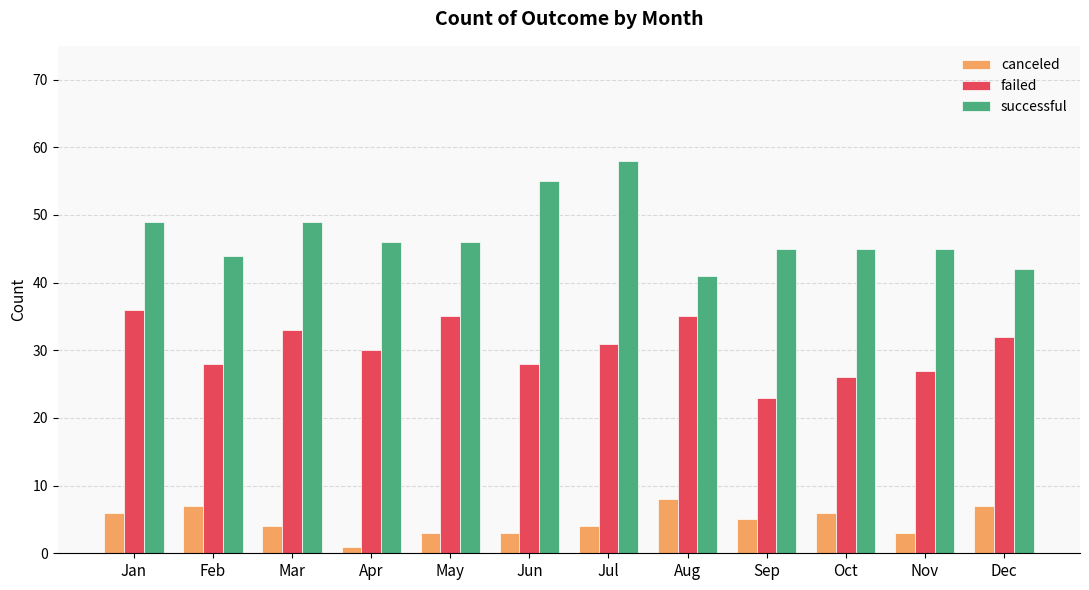

How many data points in canceled are less than 5?

6